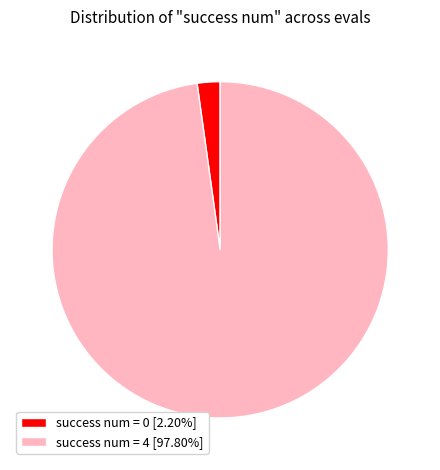

Does any single category account for the majority?

Yes